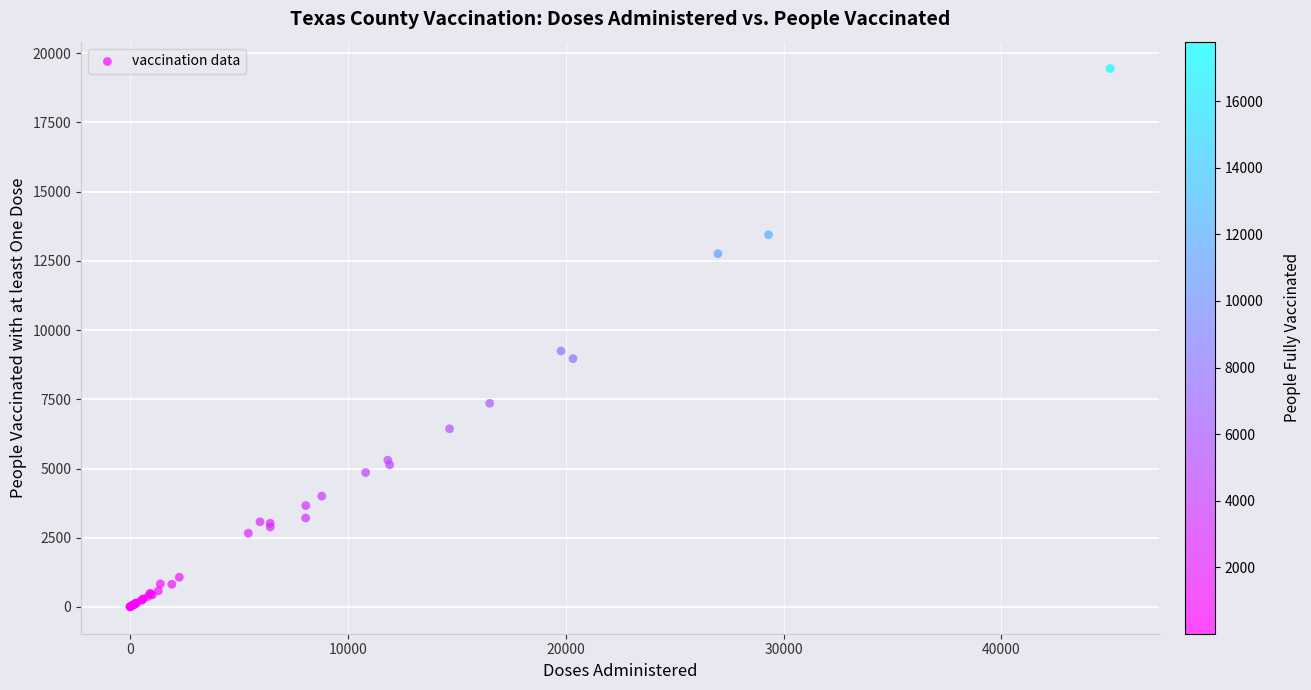

What Y value in the scatter plot is closest to 9725?

9246